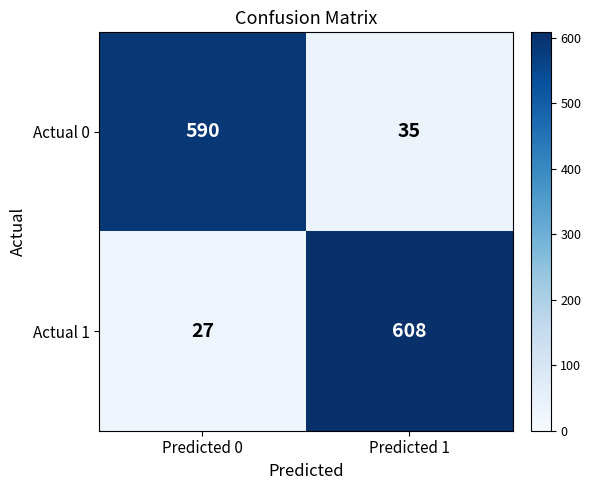

Which series has the widest spread of values?

Actual 1